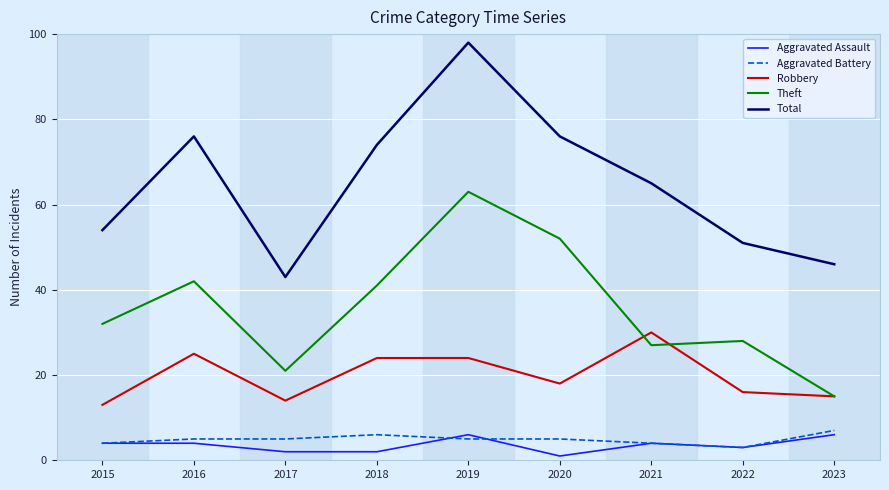

Reading left to right, extract all data points from this chart.

Aggravated Assault: 4	4	2	2	6	1	4	3	6
Aggravated Battery: 4	5	5	6	5	5	4	3	7
Robbery: 13	25	14	24	24	18	30	16	15
Theft: 32	42	21	41	63	52	27	28	15
Total: 54	76	43	74	98	76	65	51	46